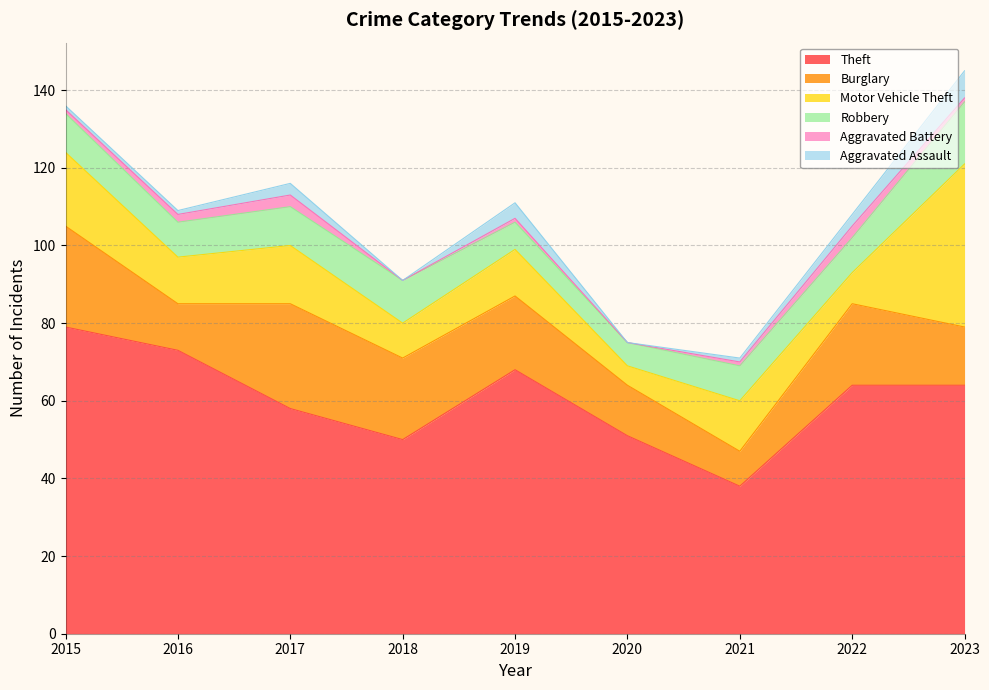

Reading left to right, list all the values displayed in this chart.

Theft: 2015=79	2016=73	2017=58	2018=50	2019=68	2020=51	2021=38	2022=64	2023=64
Burglary: 2015=26	2016=12	2017=27	2018=21	2019=19	2020=13	2021=9	2022=21	2023=15
Motor Vehicle Theft: 2015=19	2016=12	2017=15	2018=9	2019=12	2020=5	2021=13	2022=8	2023=42
Robbery: 2015=10	2016=9	2017=10	2018=11	2019=7	2020=6	2021=9	2022=9	2023=16
Aggravated Battery: 2015=1	2016=2	2017=3	2018=0	2019=1	2020=0	2021=1	2022=3	2023=1
Aggravated Assault: 2015=1	2016=1	2017=3	2018=0	2019=4	2020=0	2021=1	2022=3	2023=7